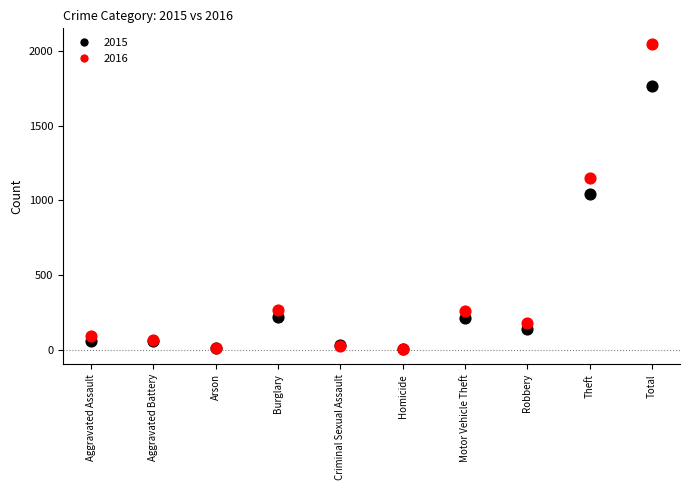

In the 2015 series, what Y value is closest to 886?

1041